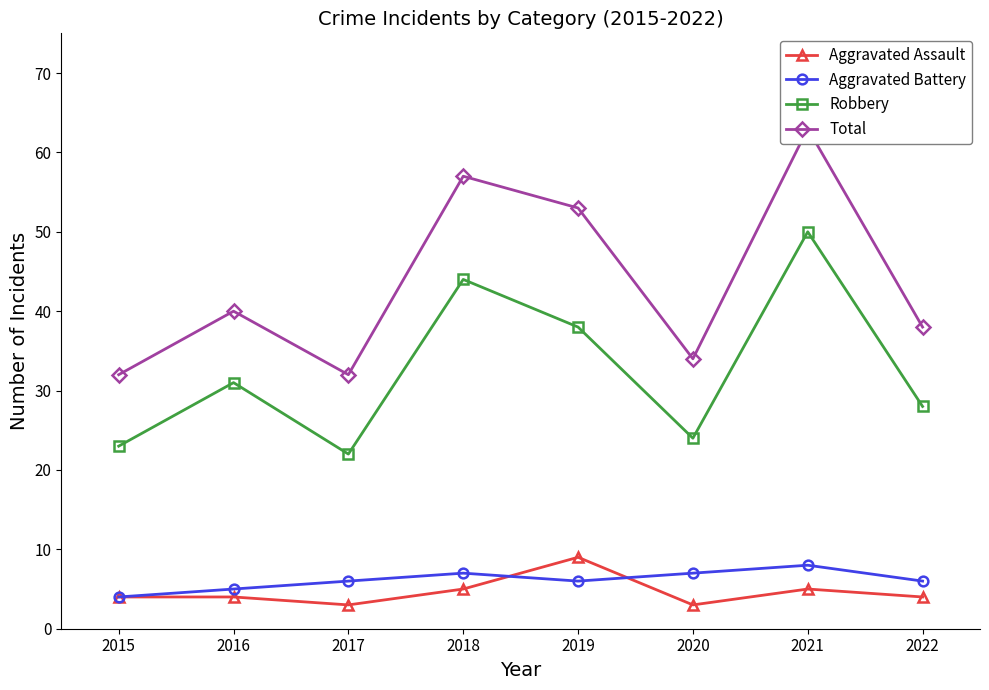

True or false: Aggravated Battery has more than 1 interior local peaks.

True